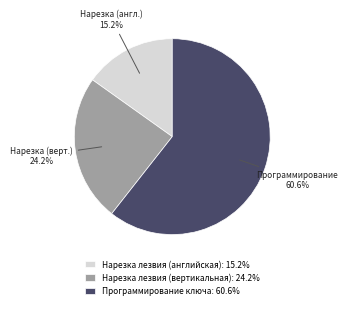

Count the number of slices in the pie.

3